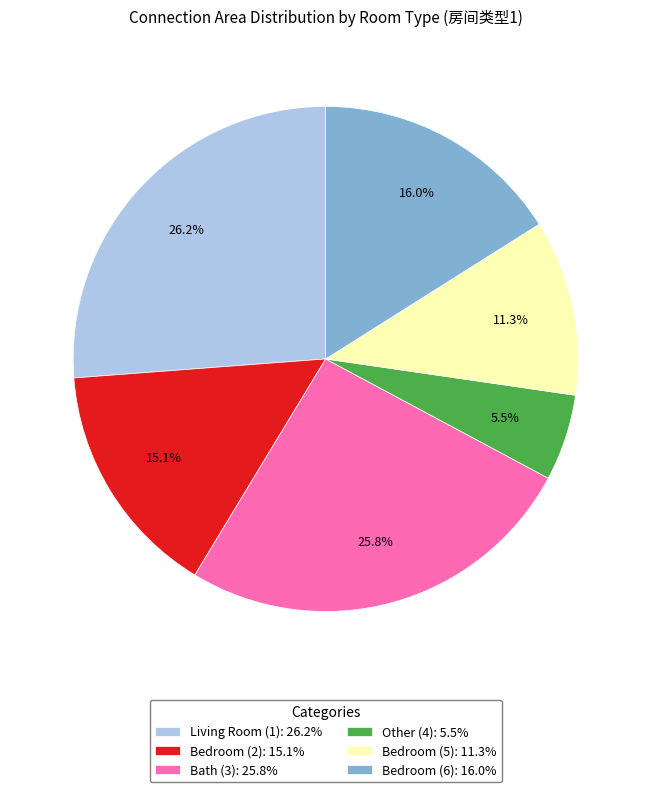

Approximately how many times larger is the value at Bedroom (6): 16.0% compared to Living Room (1): 26.2%?

0.6